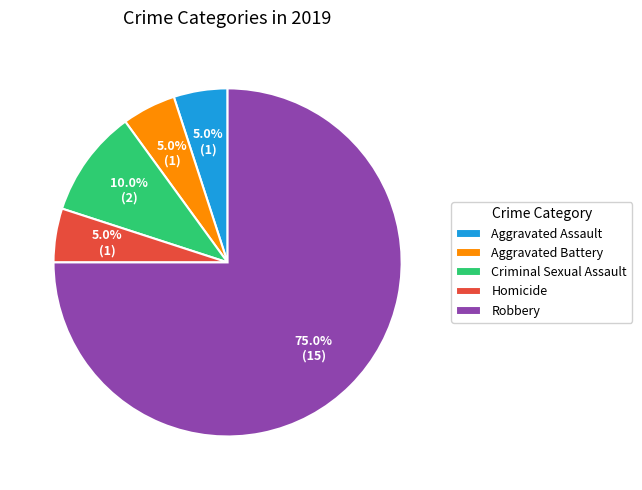

To the nearest percent, what percentage of the pie is Criminal Sexual Assault?

10%